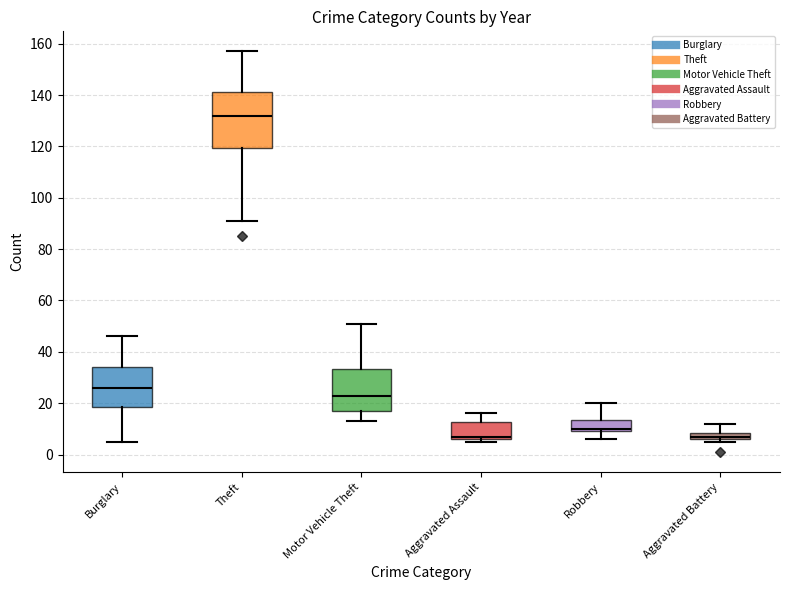

Is the value of Motor Vehicle Theft at 2020 greater than the value of Aggravated Assault at 2019?

Yes